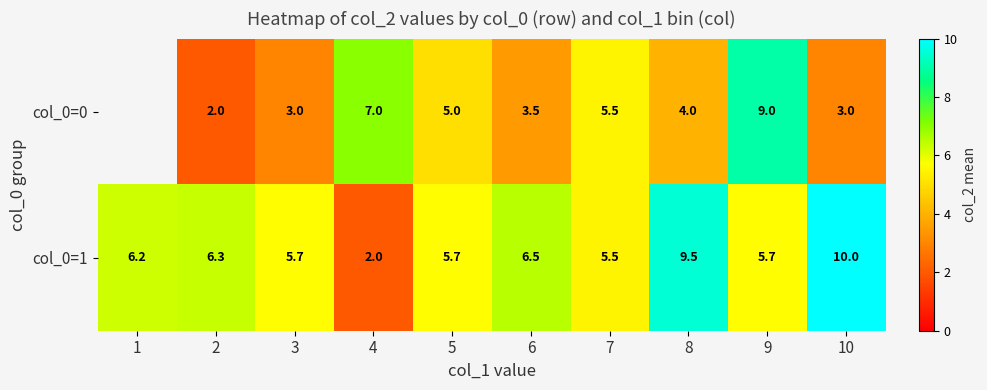

Between 3 and 7, which series saw the biggest shift?

col_0=0